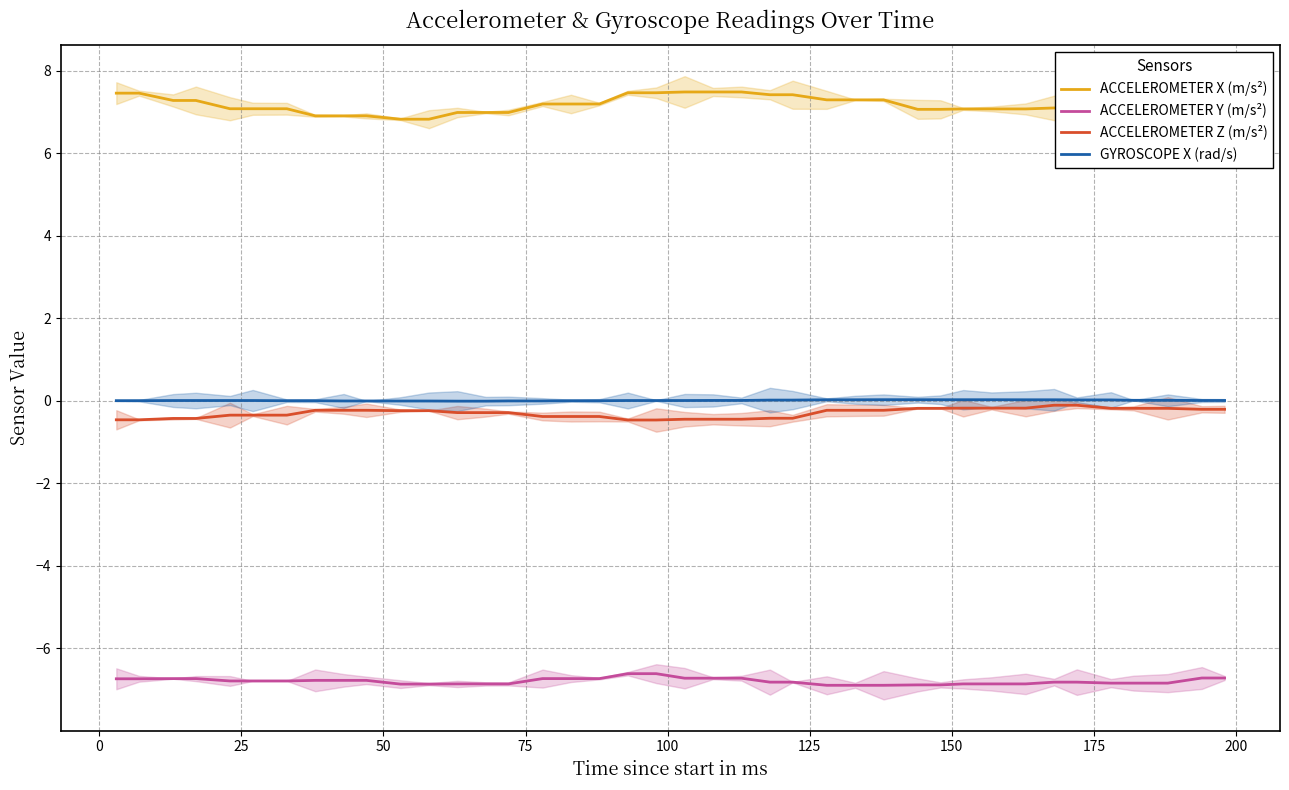

How many lines are shown in the chart?

4